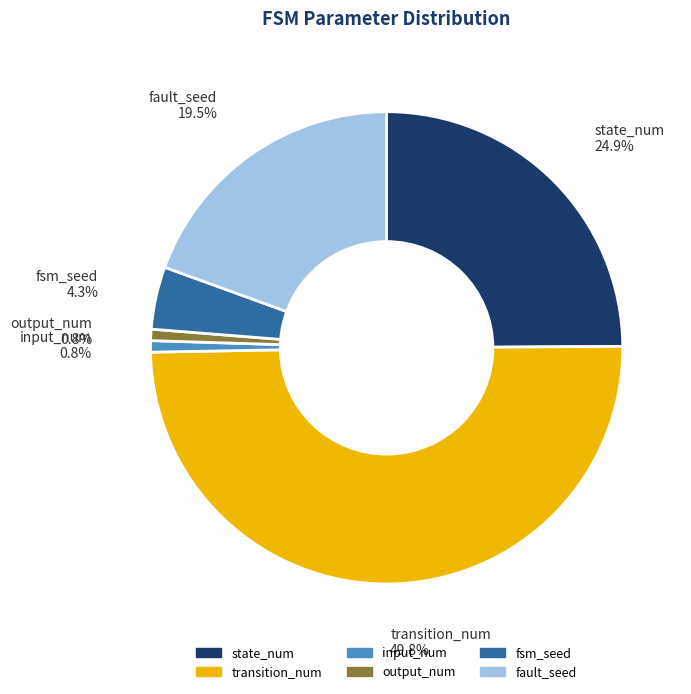

How many slices are in this pie chart?

6